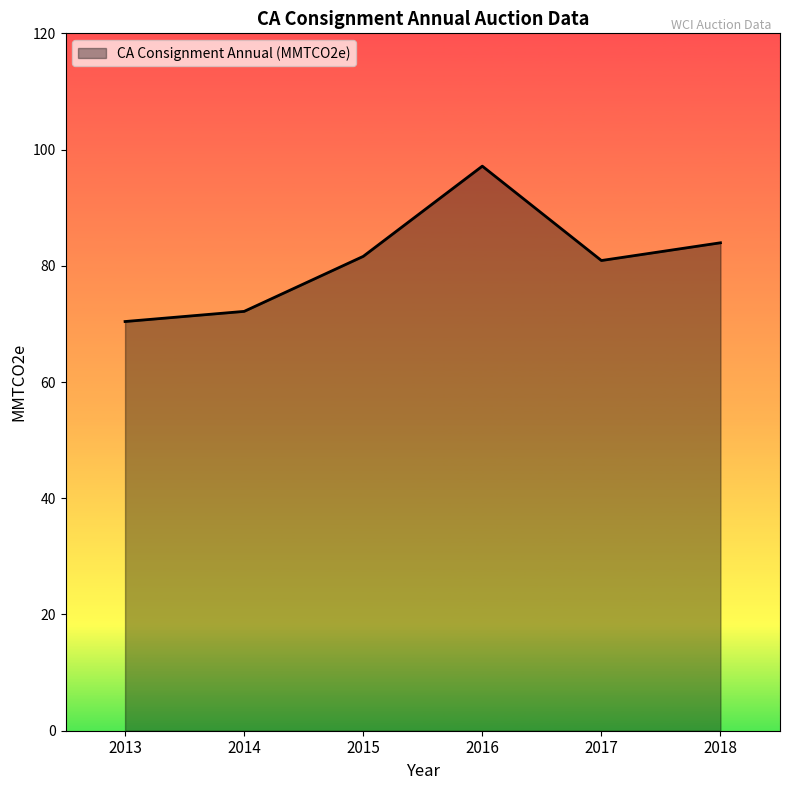

How many interior local peaks (higher than both neighbors) does the data have?

1